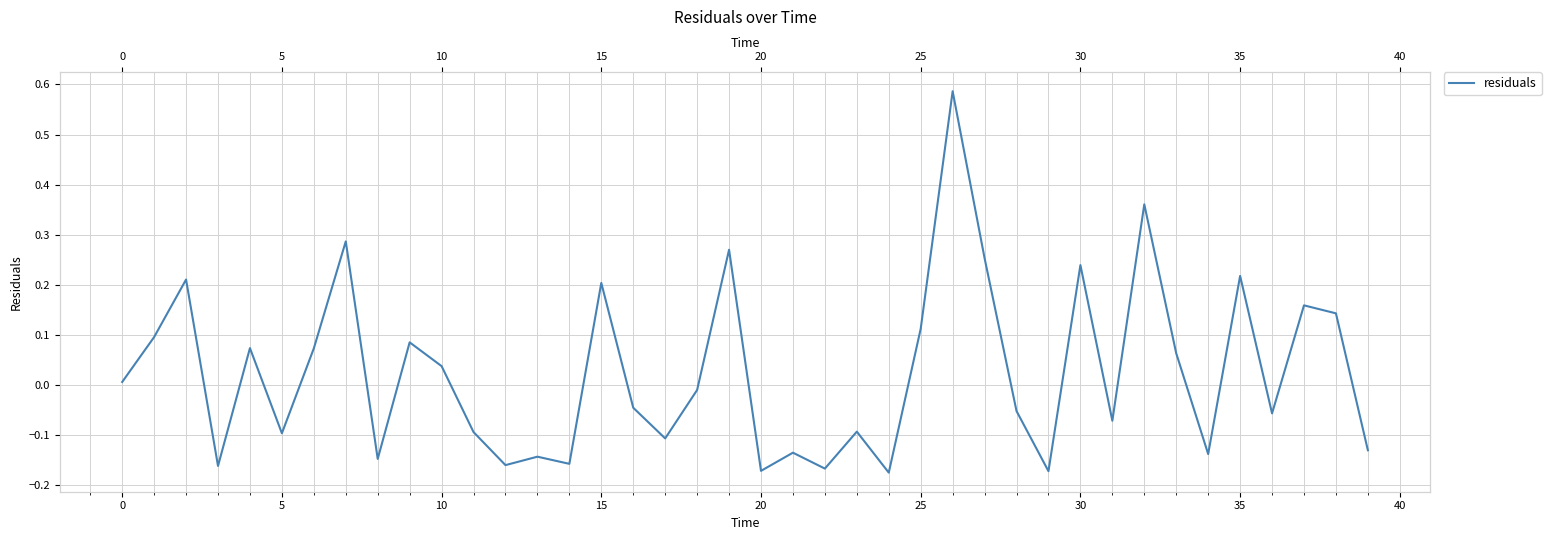

What is the change in value from 25 to 26?

+0.5